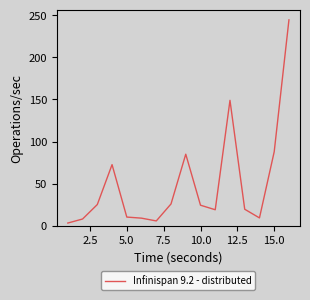

What is the difference between the maximum and minimum values?

241.4